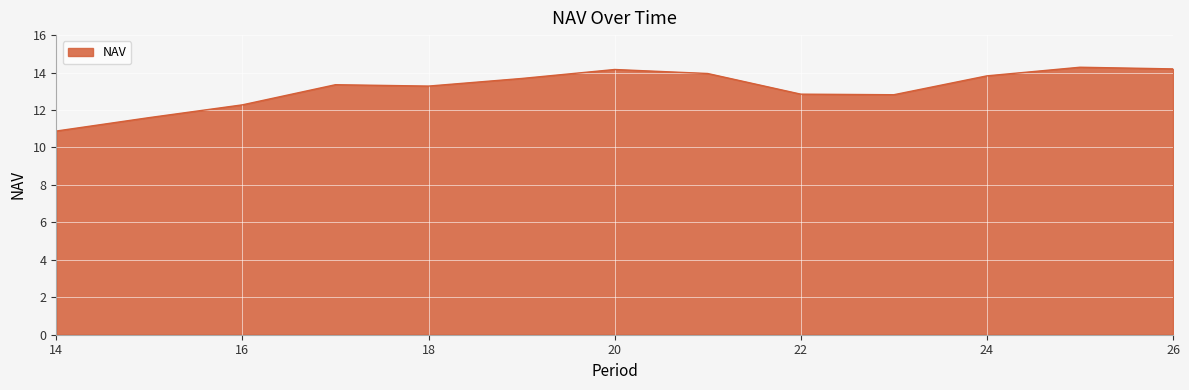

What is the maximum value shown in the chart?

14.3